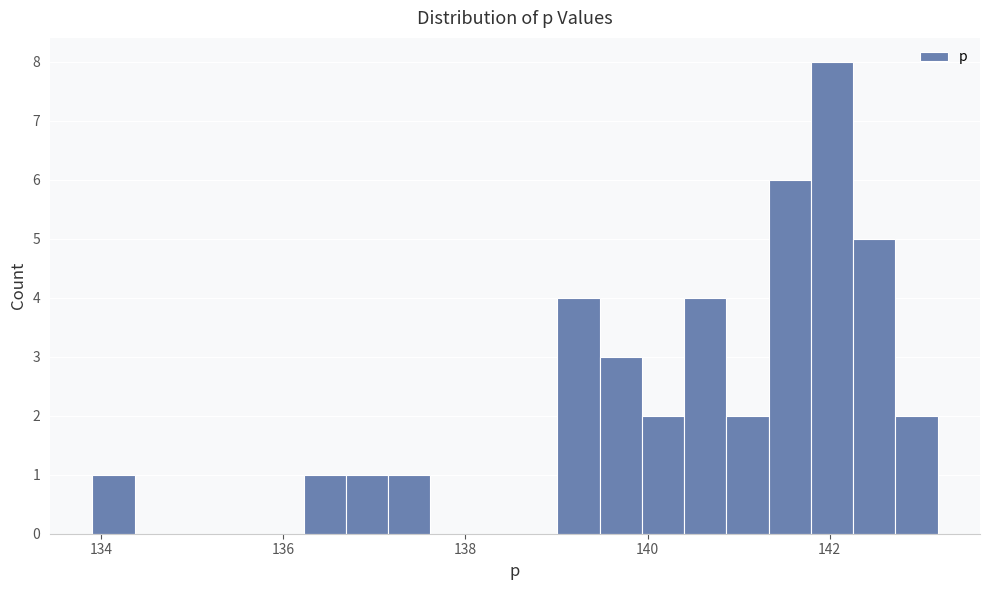

Around what value on the x-axis is the tallest bar? Give the approximate position of its centre, as read against the axis.

142.0